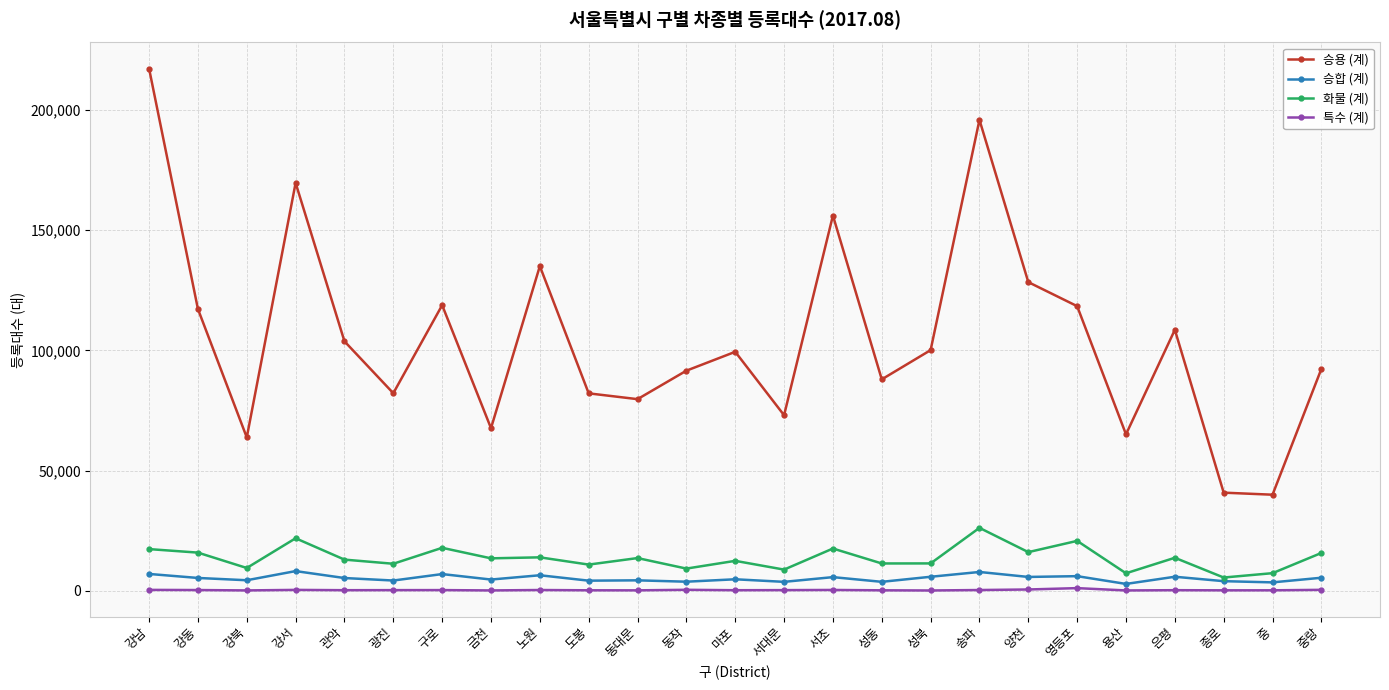

Which series has the largest total across all categories?

승용 (계)